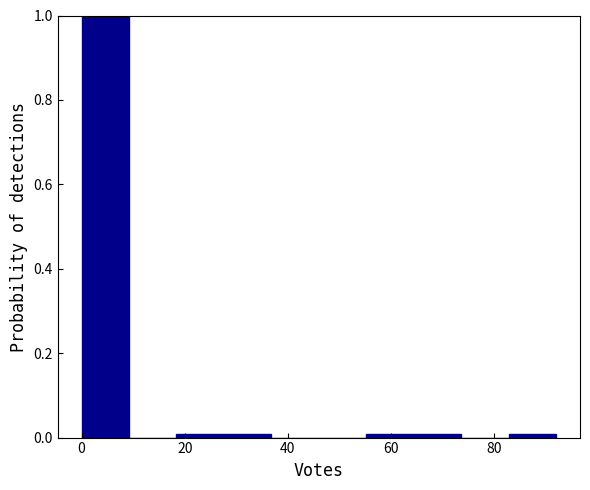

Over which range of the x-axis is the bar tallest?

0.0 to 9.2